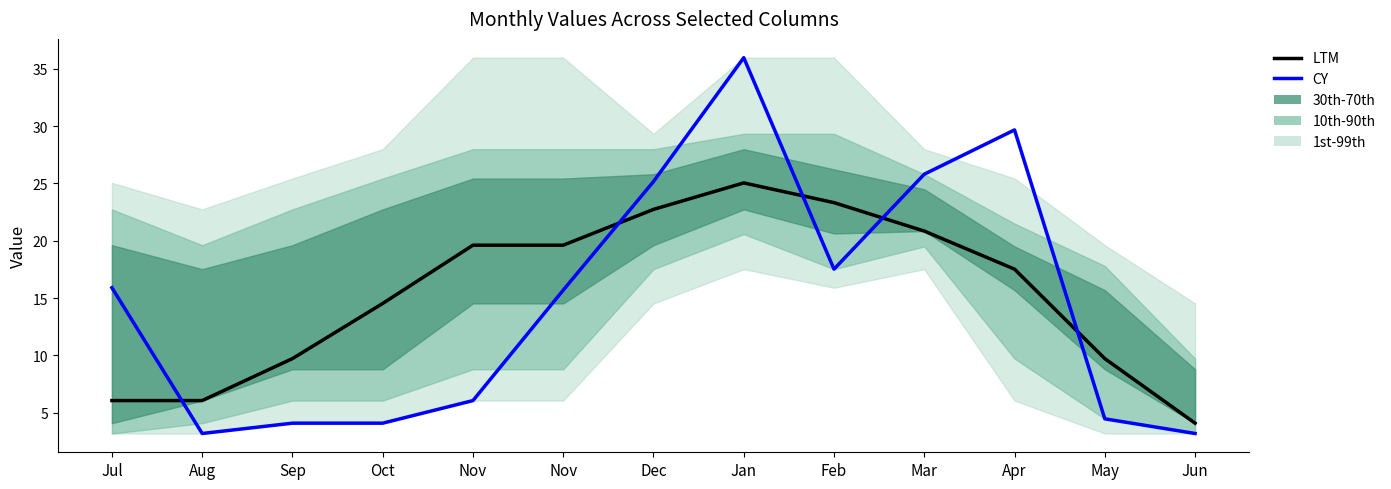

What is the label of the 2nd point from the right?

May